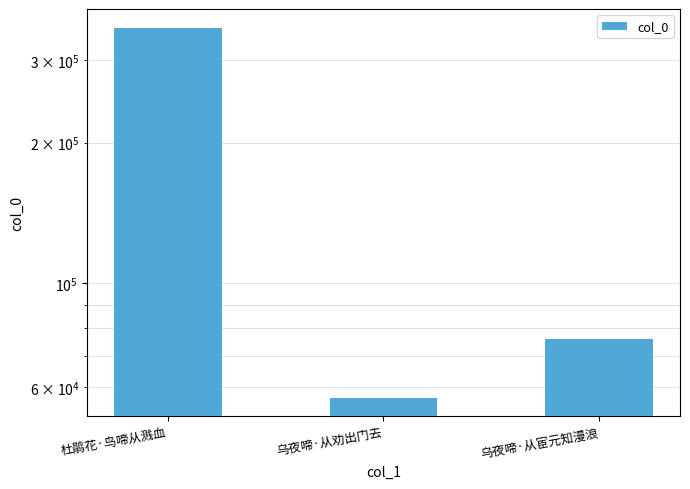

Approximately how many times larger is the value at 杜鹃花·鸟啼从溅血 compared to 乌夜啼·从劝出门去?

6.2